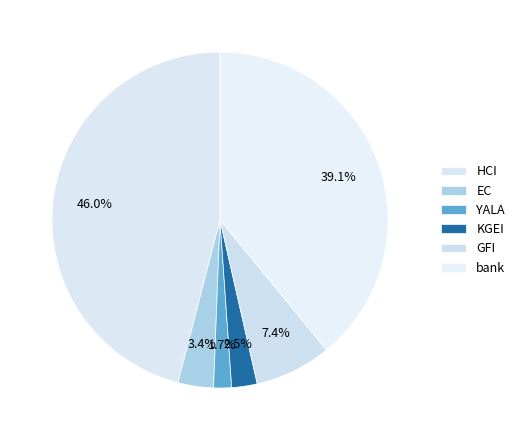

The KGEI slice represents 2% of the pie. True or false?

True